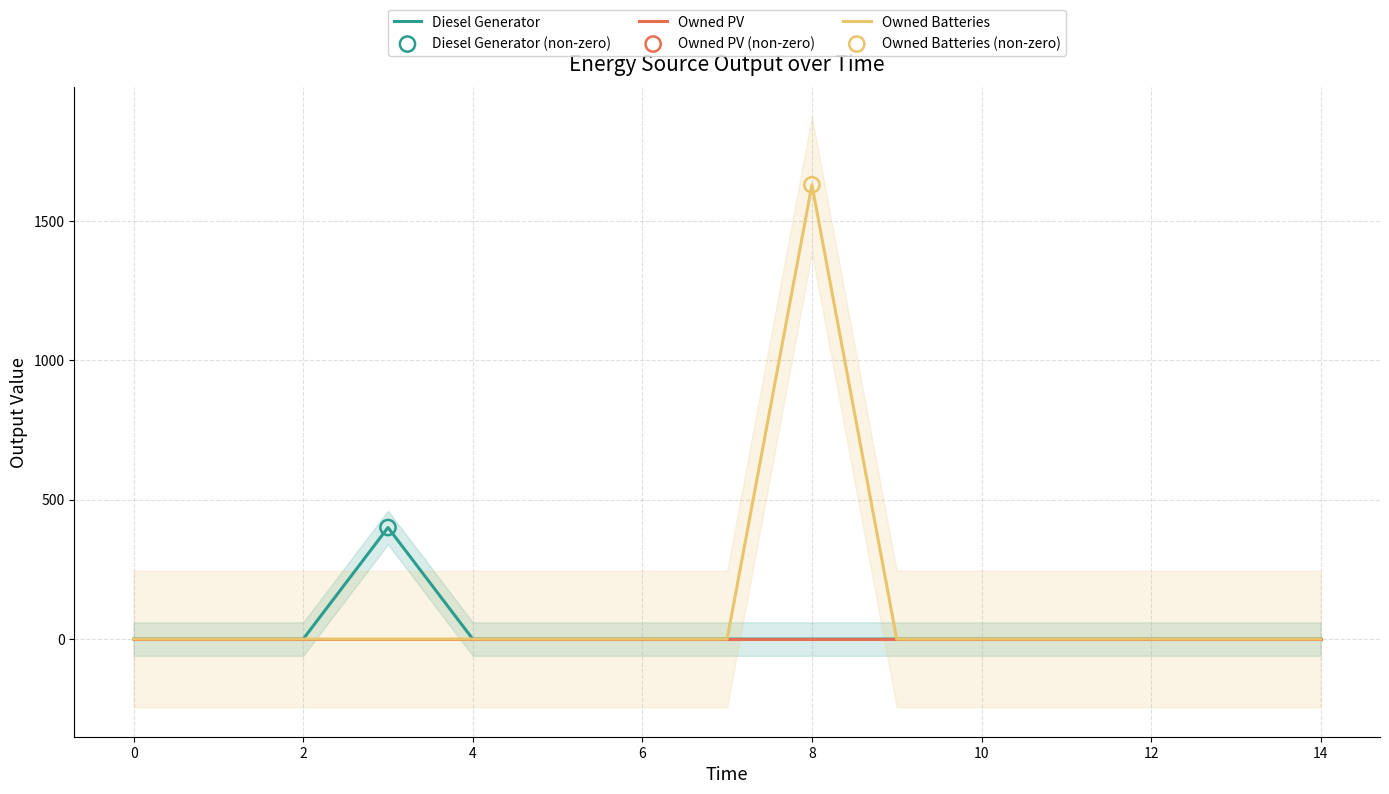

Which series reaches the maximum Y coordinate?

Owned Batteries